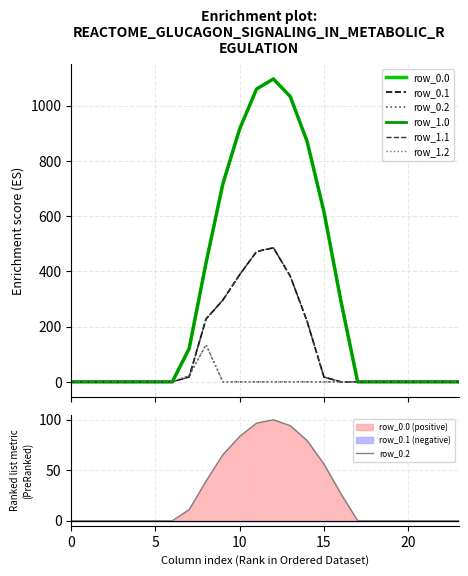

How many lines are shown in the chart?

6